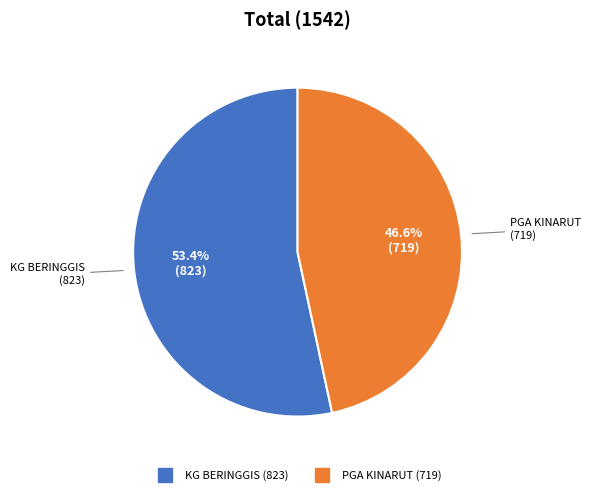

What is the majority slice?

KG BERINGGIS